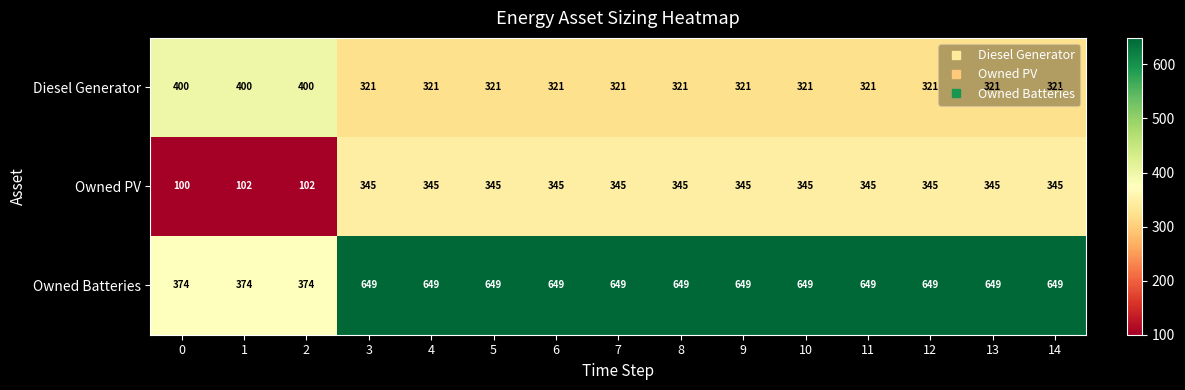

What is the total value across all series at 8?

1315